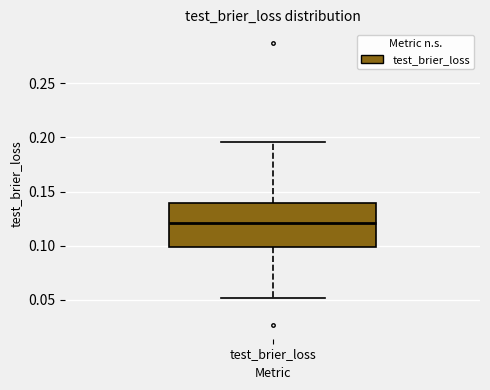

Transcribe this box plot: give where the median line is, the range the box spans, and where the two whiskers end, as read against the y-axis. The values are not printed on the chart, so give them approximately, as read against the axis.

median 0.120, box 0.100 to 0.140, whiskers 0.050 to 0.195